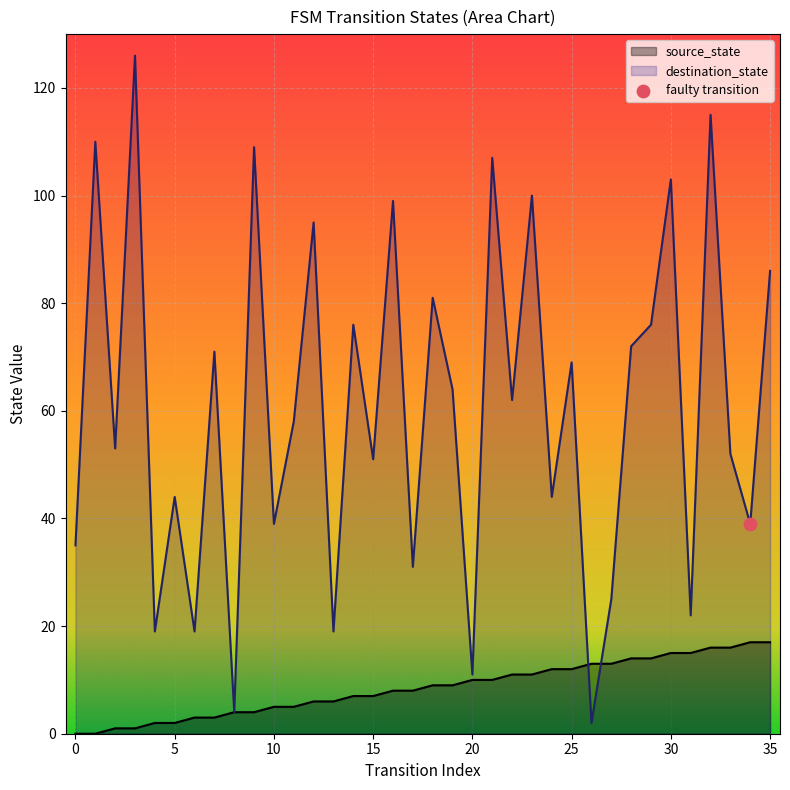

Which series reaches the minimum Y coordinate?

source_state